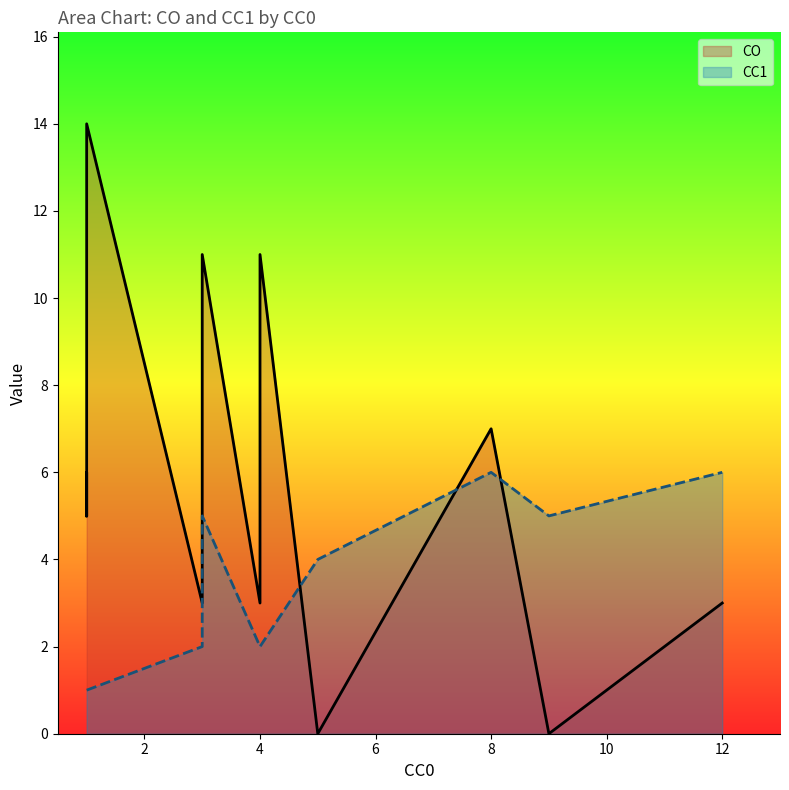

True or false: CO has more than 2 interior local peaks.

True